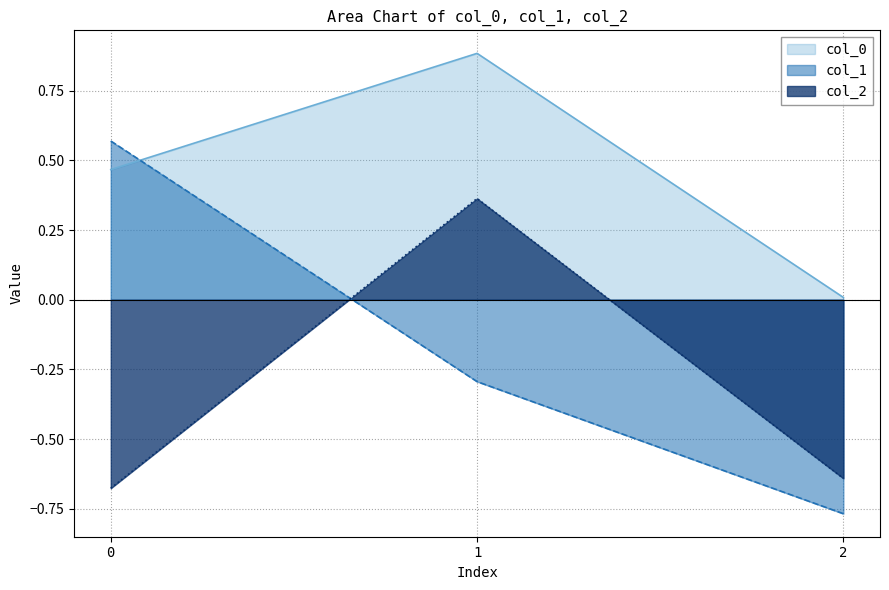

Rank the series at 2 from lowest to highest value.

col_1, col_2, col_0